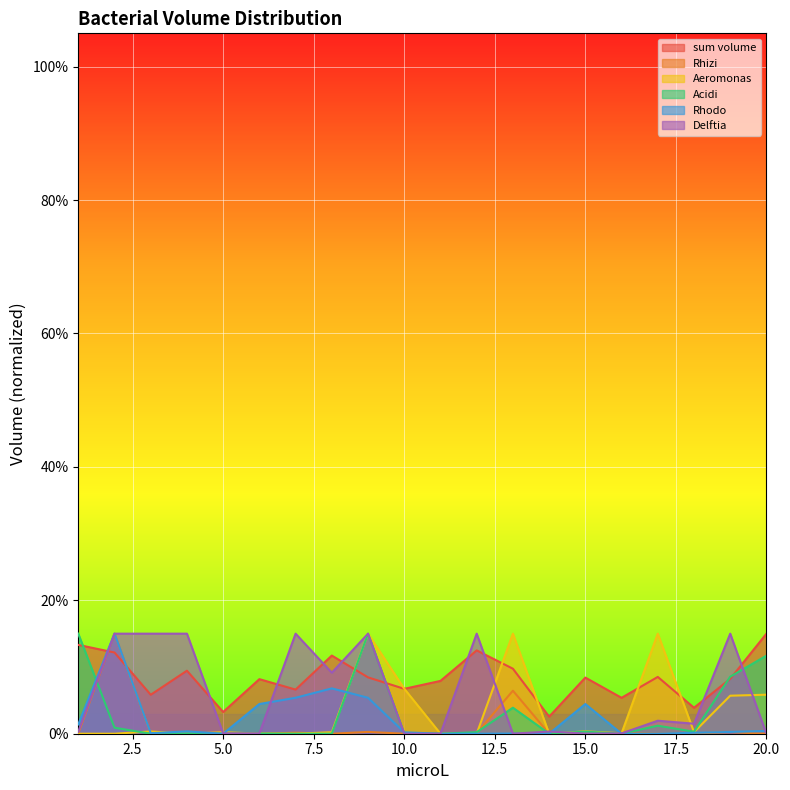

Which has a higher value, 18 or 7?

7